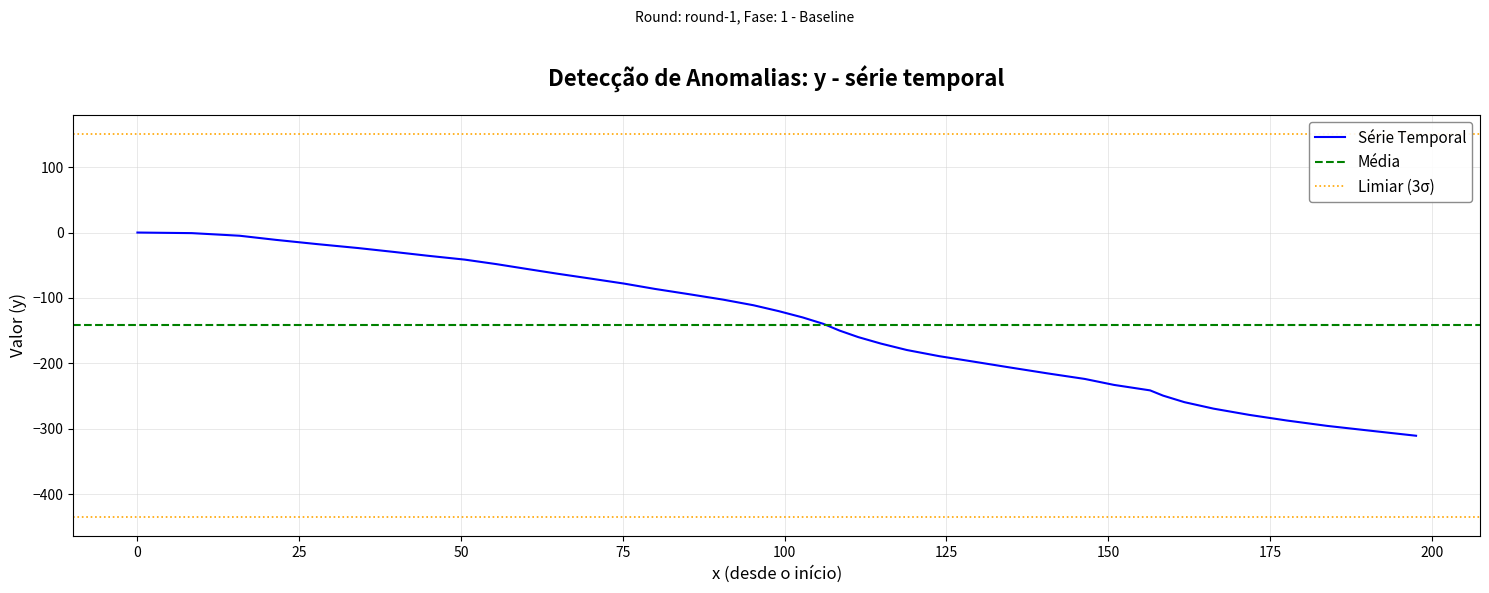

What is the value of the 37th point from the left?

-287.2